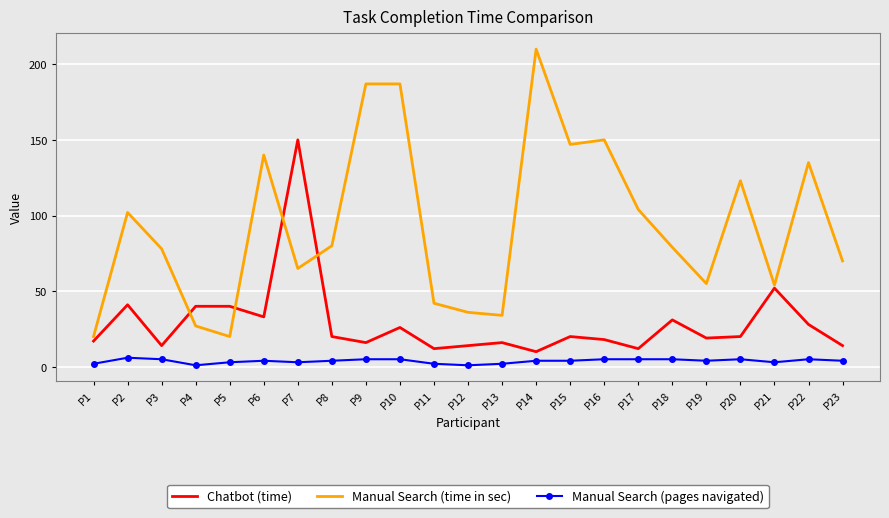

What is the smallest value displayed?

1